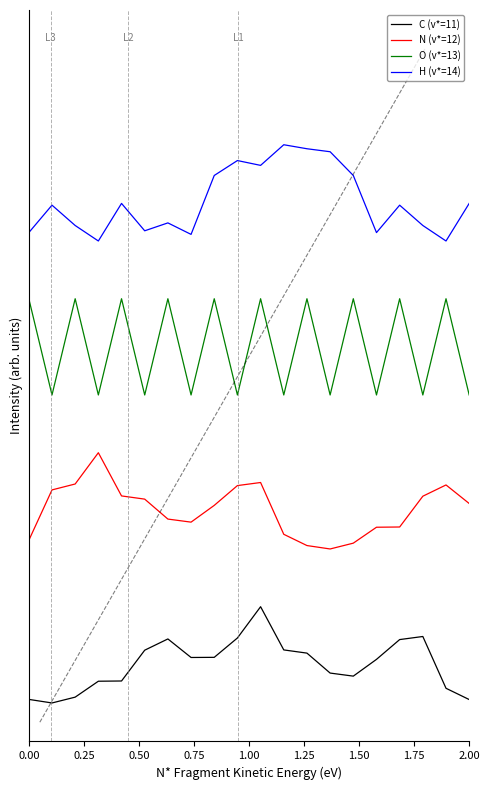

Which series has the largest total across all categories?

H (v*=14)